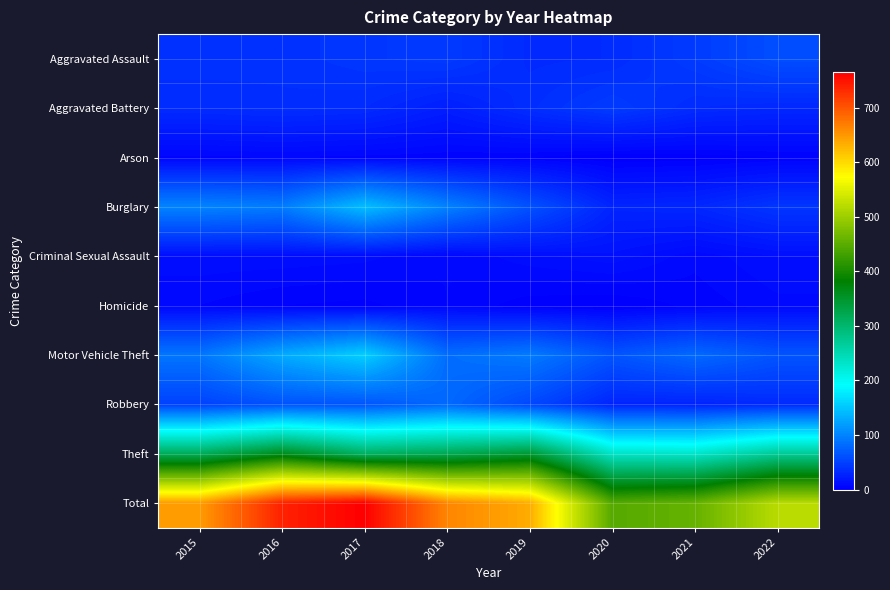

Reading left to right, what are all the values shown in this chart?

Aggravated Assault: 2015=38	2016=37	2017=41	2018=44	2019=32	2020=33	2021=45	2022=59
Aggravated Battery: 2015=33	2016=35	2017=33	2018=23	2019=35	2020=45	2021=33	2022=30
Arson: 2015=5	2016=6	2017=5	2018=4	2019=3	2020=0	2021=1	2022=3
Burglary: 2015=100	2016=94	2017=144	2018=99	2019=62	2020=28	2021=30	2022=41
Criminal Sexual Assault: 2015=11	2016=11	2017=10	2018=6	2019=11	2020=14	2021=7	2022=12
Homicide: 2015=6	2016=3	2017=2	2018=6	2019=1	2020=0	2021=4	2022=8
Motor Vehicle Theft: 2015=89	2016=129	2017=157	2018=83	2019=93	2020=64	2021=80	2022=64
Robbery: 2015=50	2016=62	2017=64	2018=79	2019=54	2020=28	2021=27	2022=32
Theft: 2015=315	2016=362	2017=309	2018=320	2019=344	2020=234	2021=231	2022=271
Total: 2015=647	2016=739	2017=765	2018=664	2019=635	2020=446	2021=458	2022=520